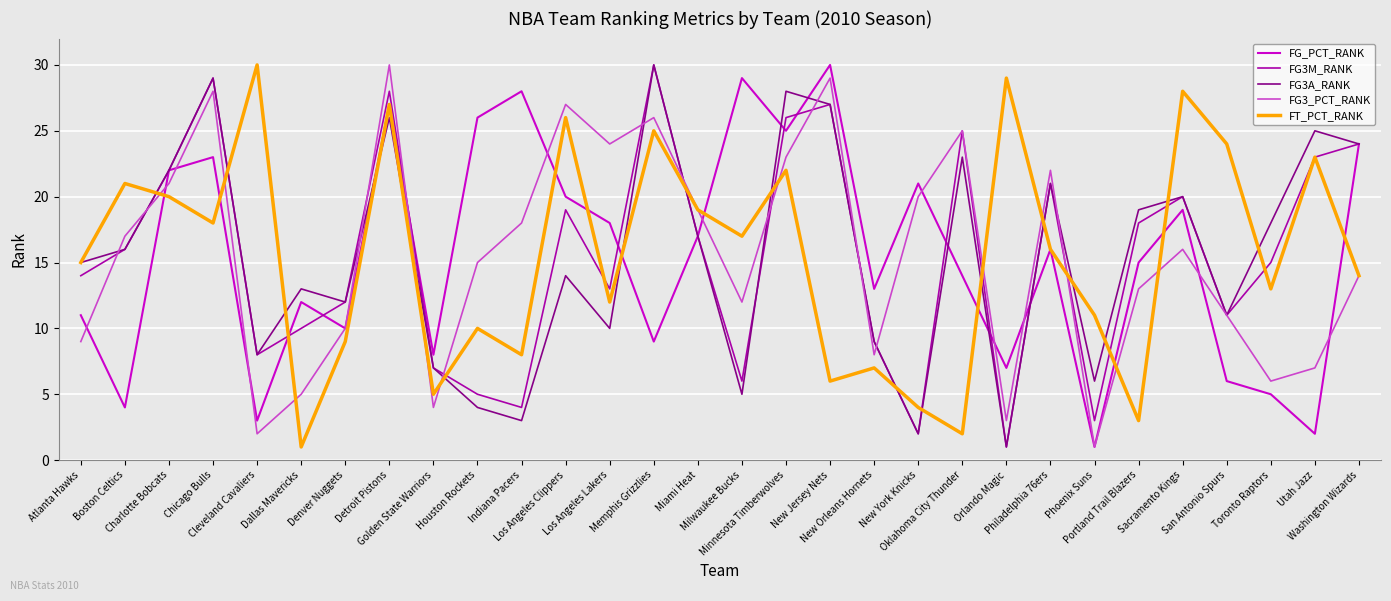

What is the approximate value of FT_PCT_RANK at Charlotte Bobcats?

20